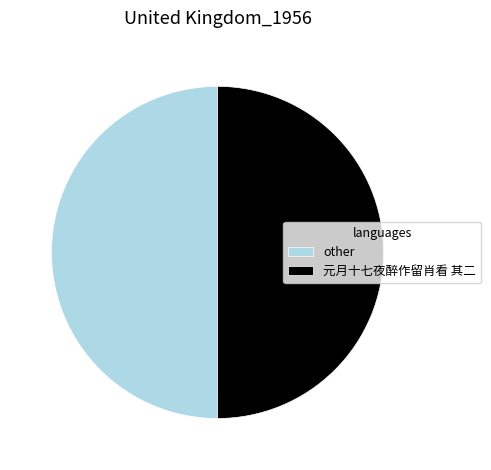

Combined, do other and 元月十七夜醉作留肖看 其二 account for over 50%?

Yes